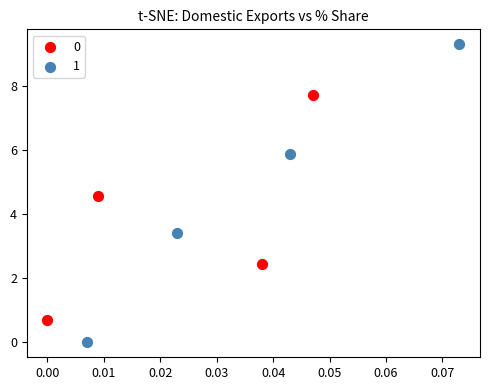

What are all the series names shown in the legend?

0, 1